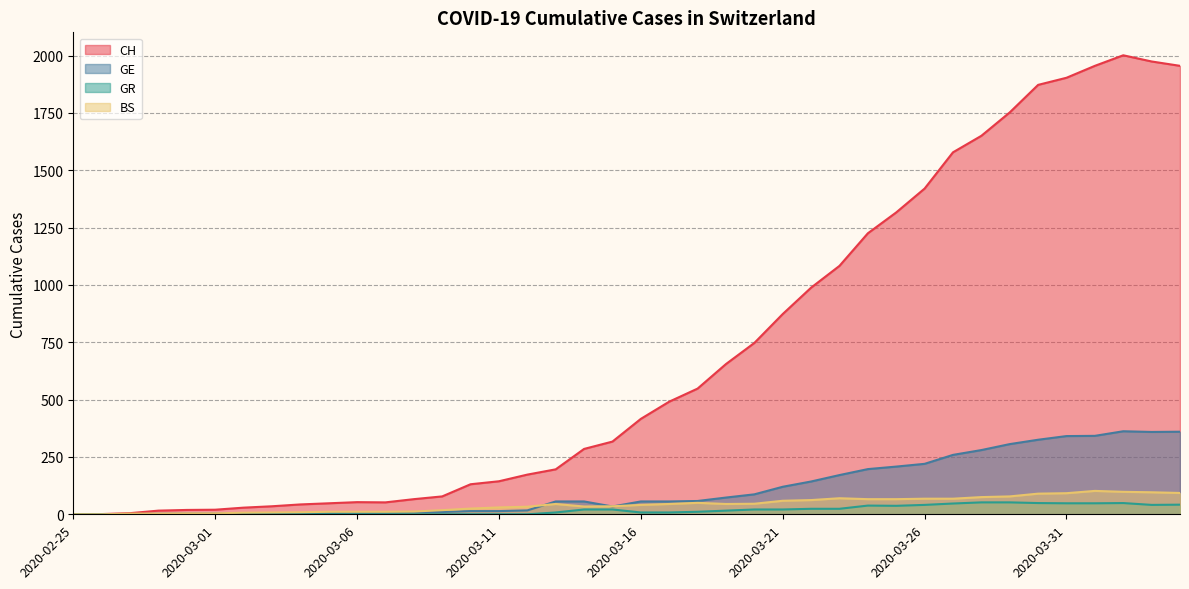

What is the difference between the highest and lowest values at 2020-03-26?

1379